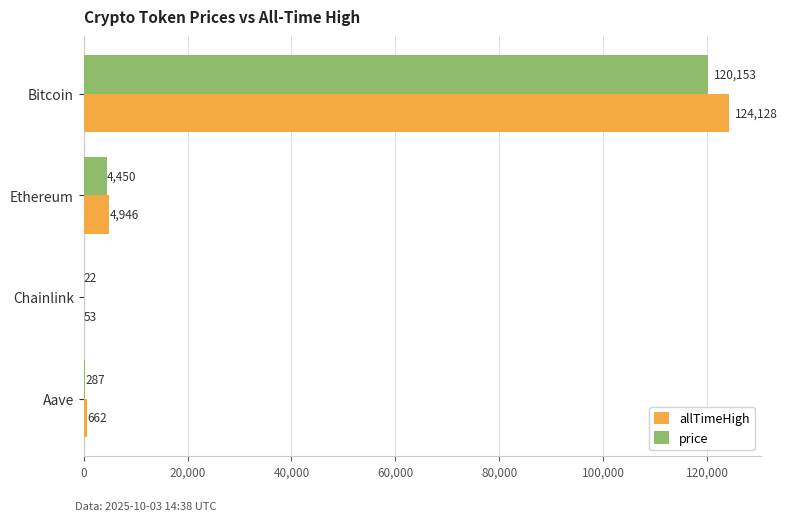

Where is allTimeHigh nearest to the value 62090?

Ethereum